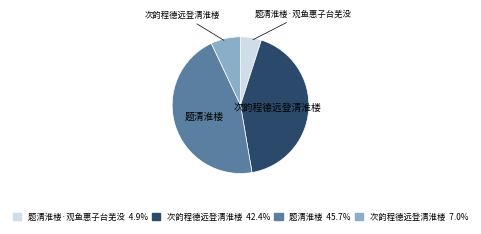

Is there a majority slice in this chart?

No